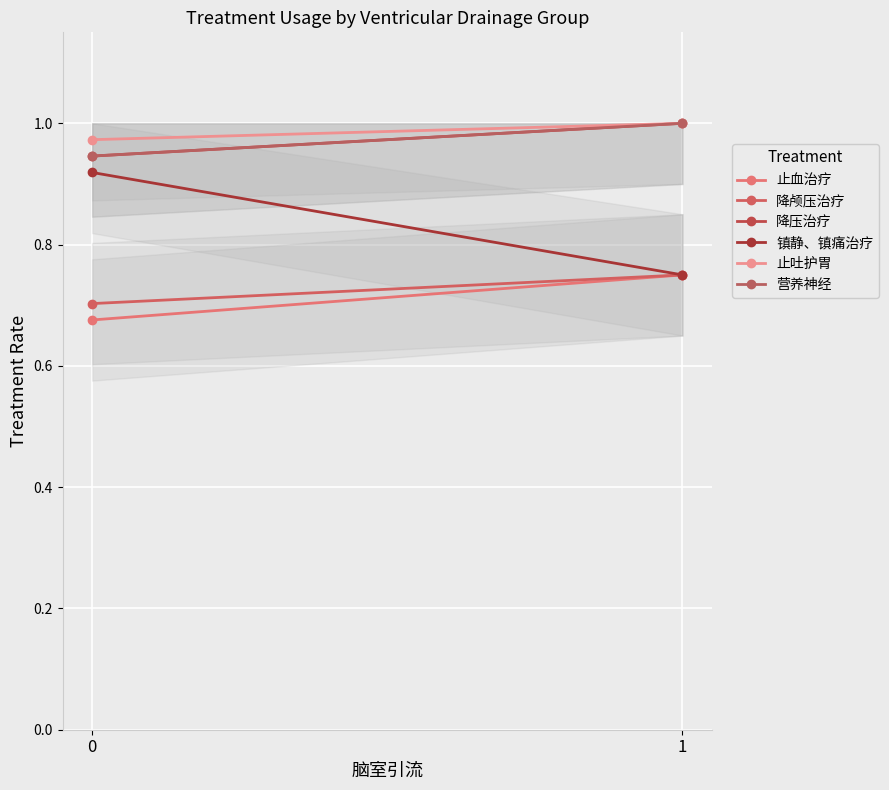

Reading left to right, extract all data points from this chart.

止血治疗: 0.7	0.8
降颅压治疗: 0.7	0.8
降压治疗: 0.9	1.0
镇静、镇痛治疗: 0.9	0.8
止吐护胃: 1.0	1.0
营养神经: 0.9	1.0